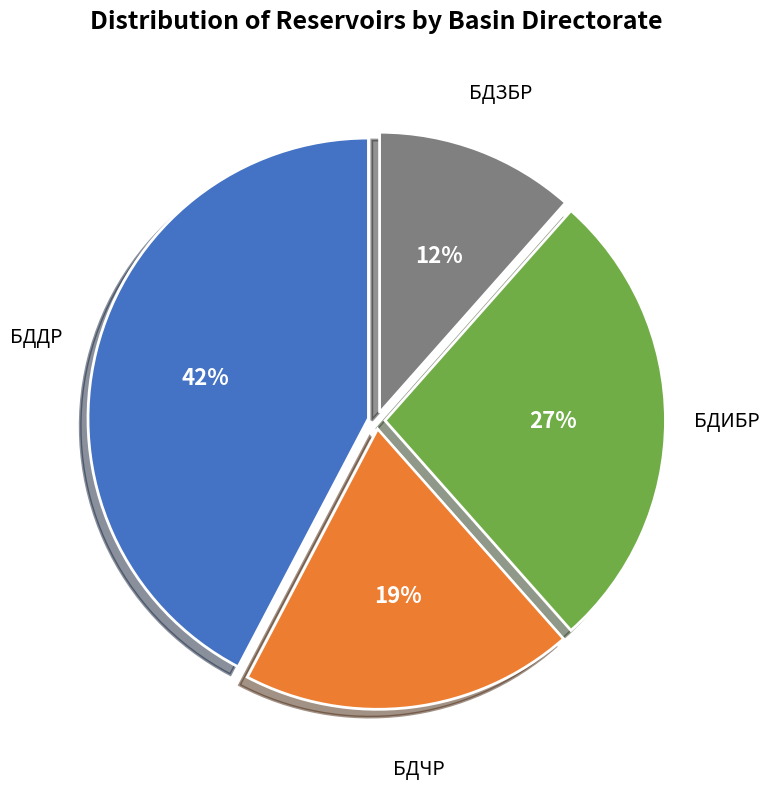

To the nearest percent, what is the average slice percentage?

25%